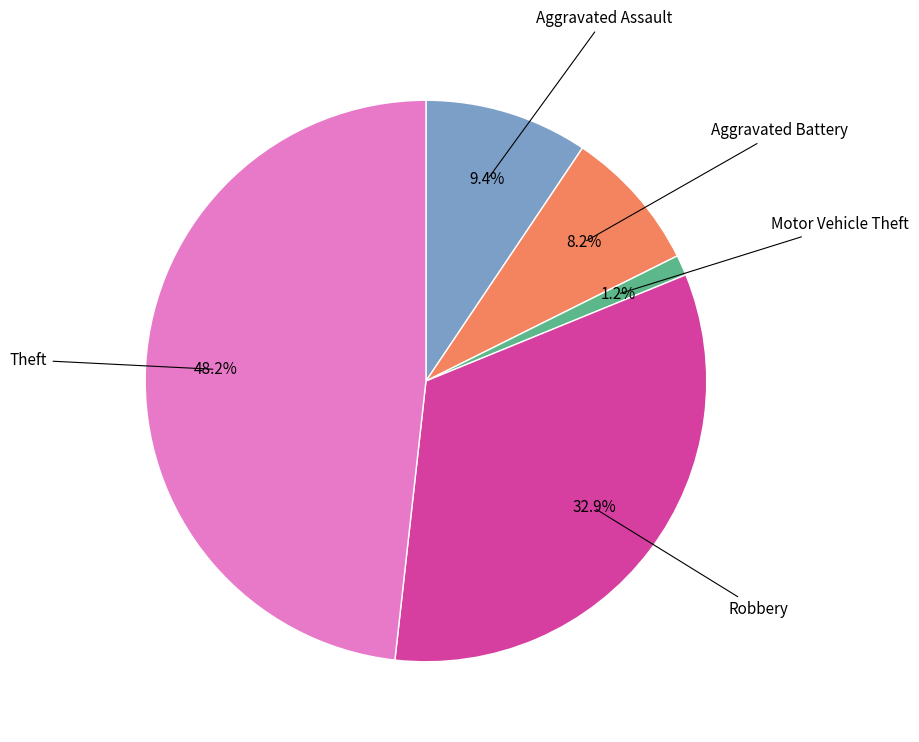

How many slices are in this pie chart?

5